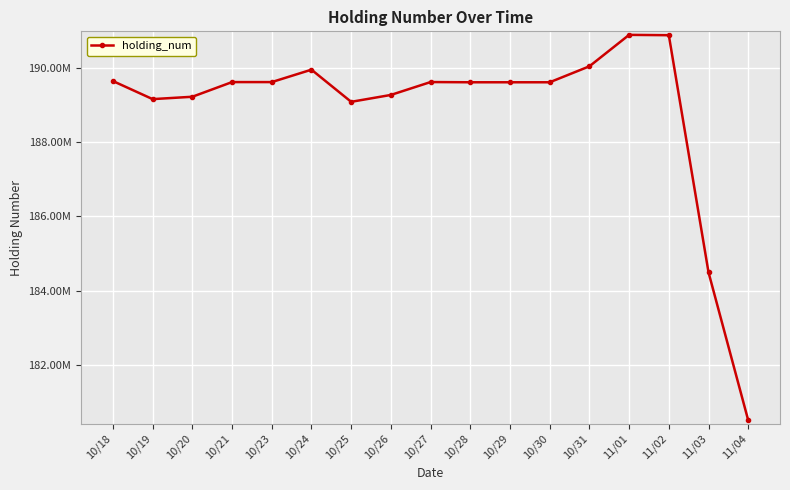

Does the chart display data point markers on the line(s)?

Yes